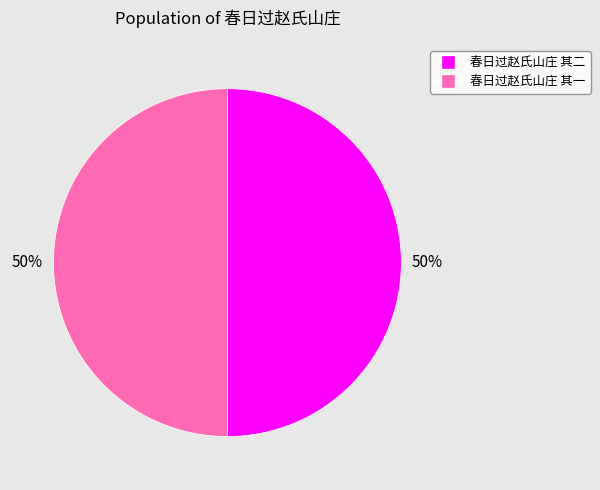

To the nearest percent, what portion does 春日过赵氏山庄 其一 represent?

50%